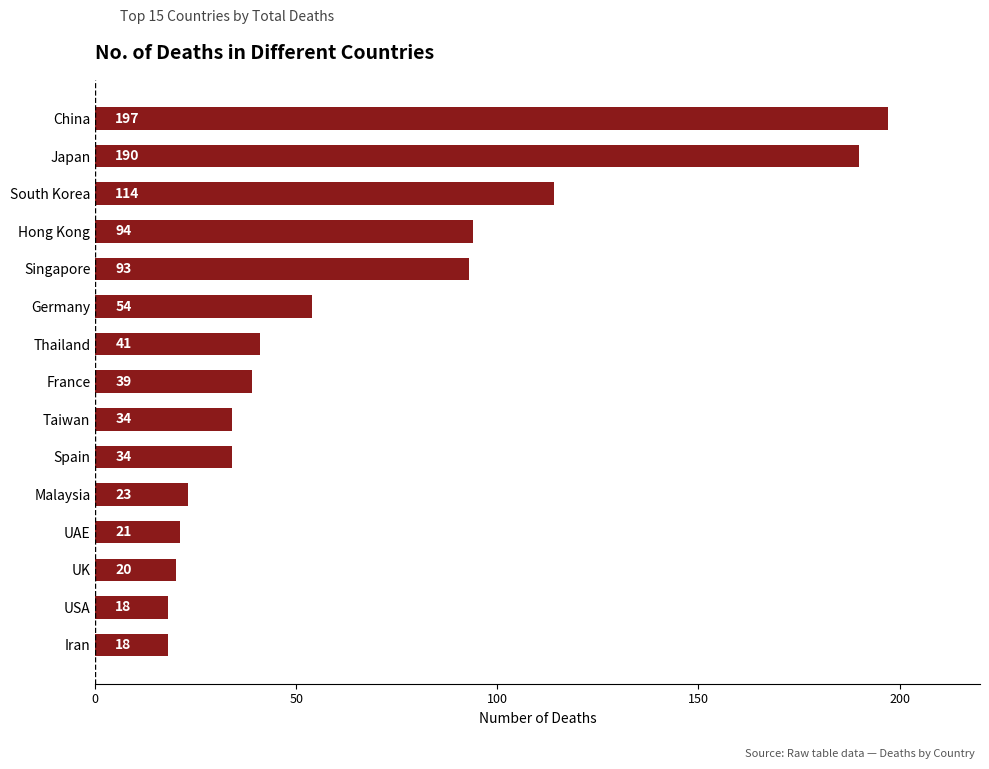

What is the difference between the maximum and minimum values?

179